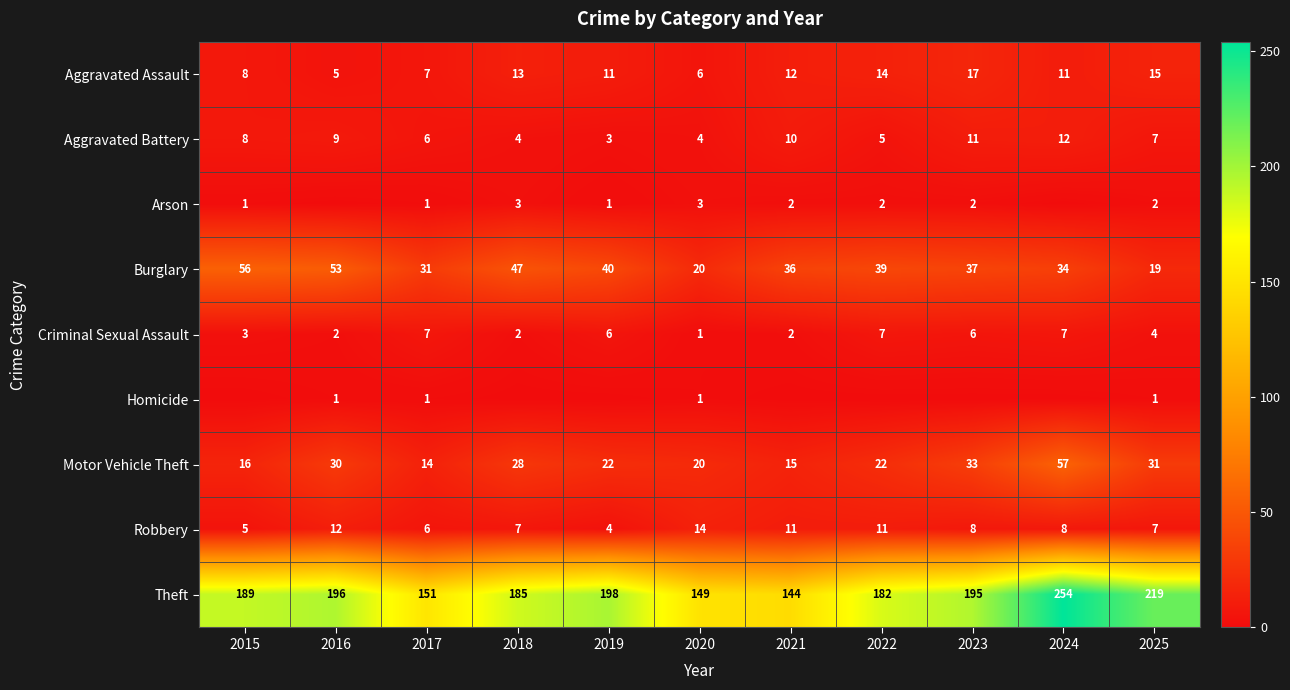

What is the difference between the second highest and minimum values in the Aggravated Assault series?

10